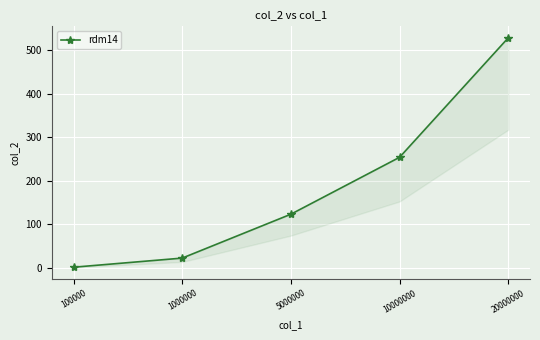

What is the average value?

186